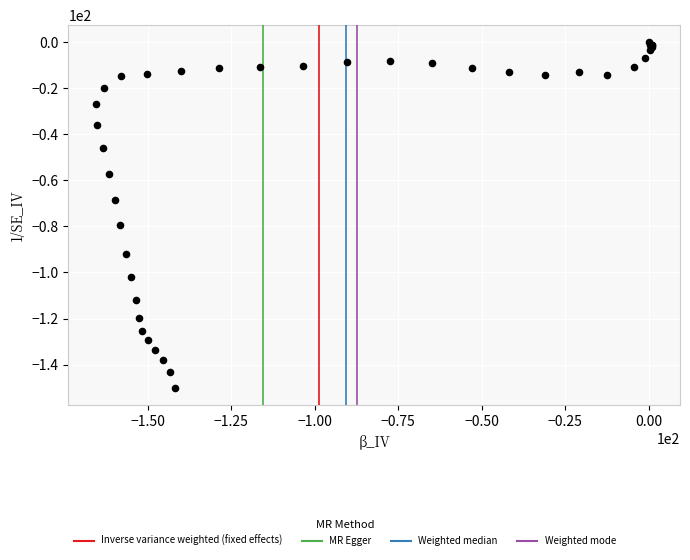

What Y value in the scatter plot is closest to -75?

-79.5